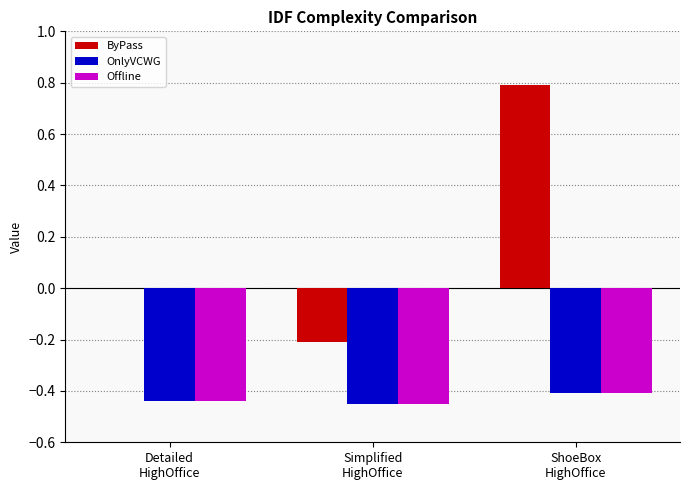

What is the maximum value shown in the chart?

0.8